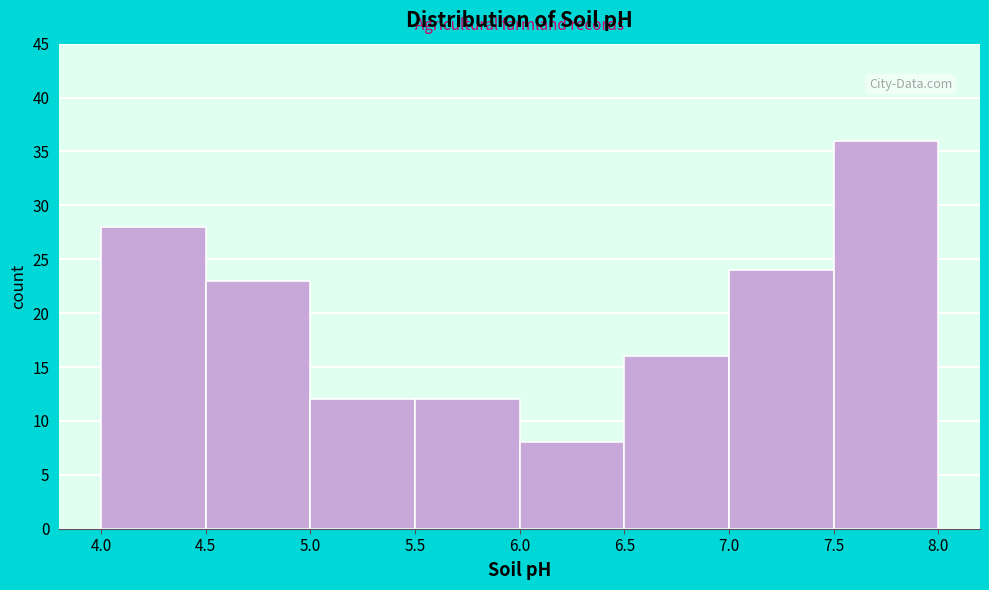

Over which range of the x-axis is the bar tallest?

7.5 to 8.0